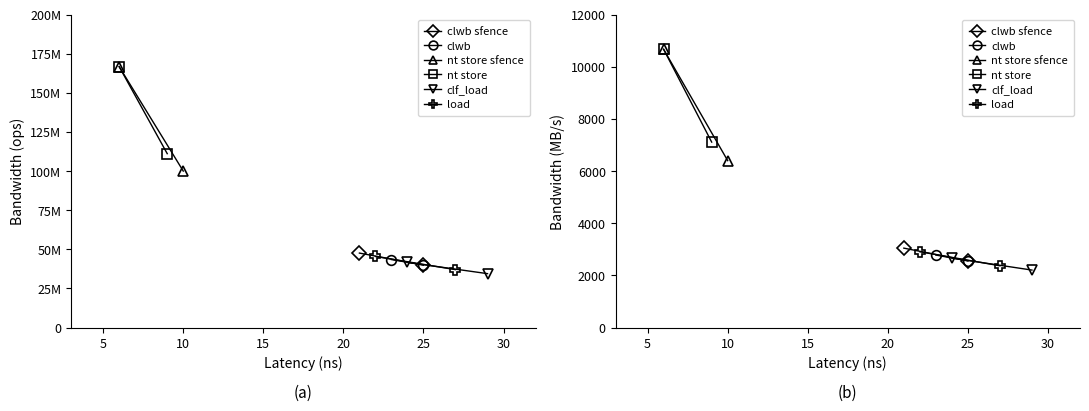

Which series has the widest spread of values?

nt store sfence